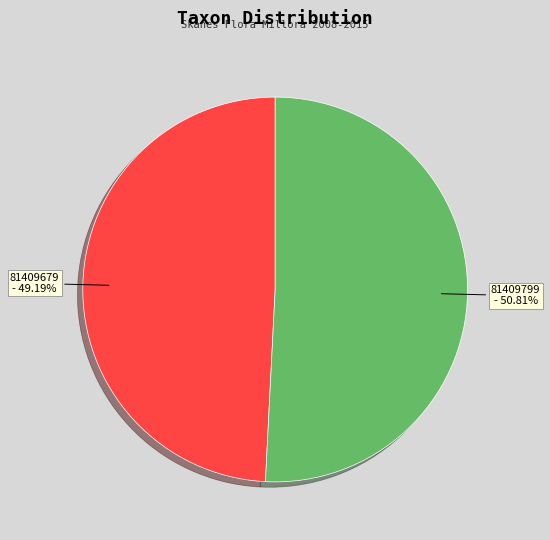

Combined, do 81409679 and 81409799 account for over 50%?

Yes